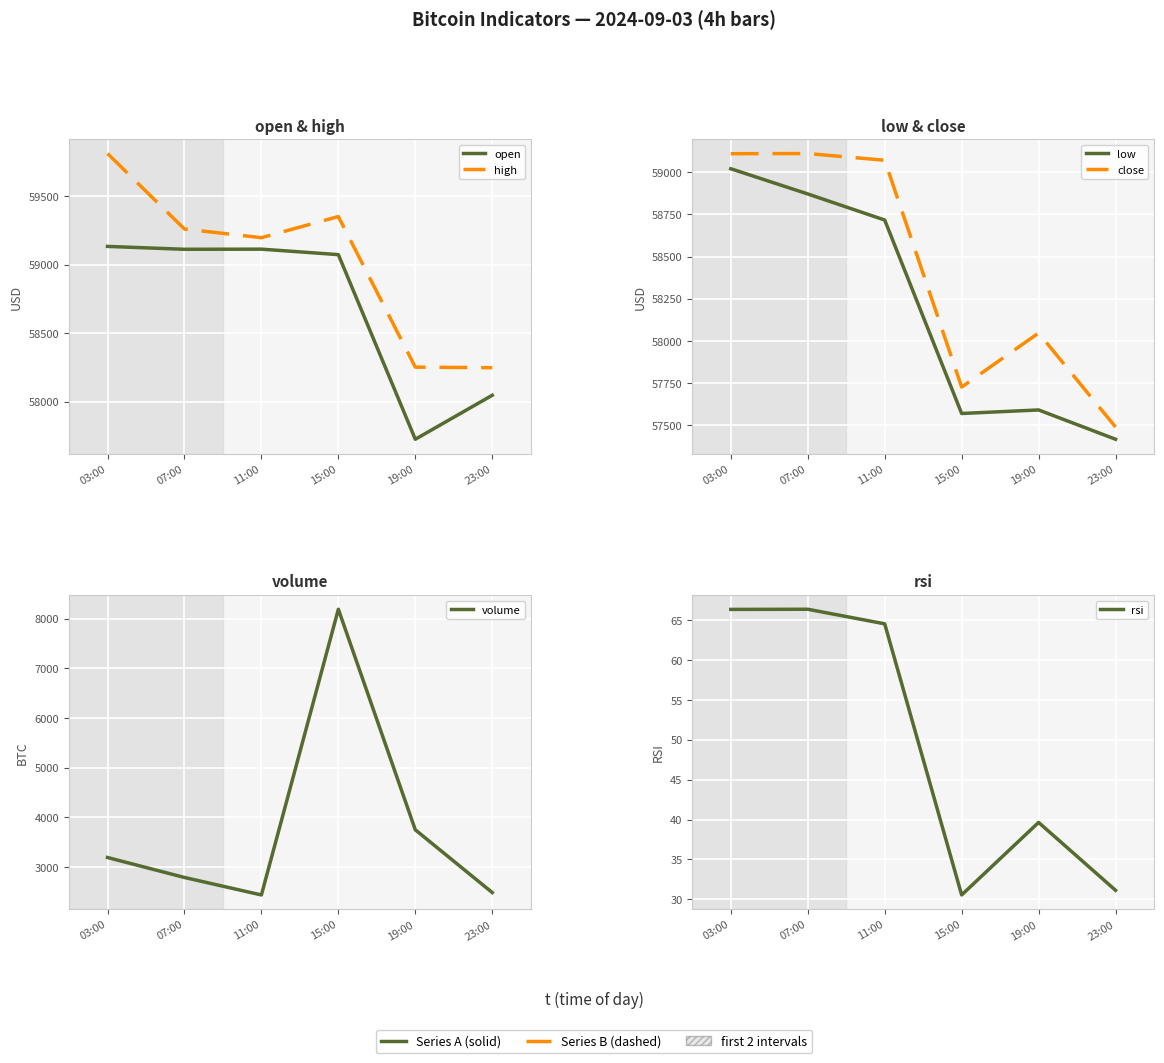

Rank the series by their maximum value, from lowest to highest.

rsi, volume, low, close, open, high